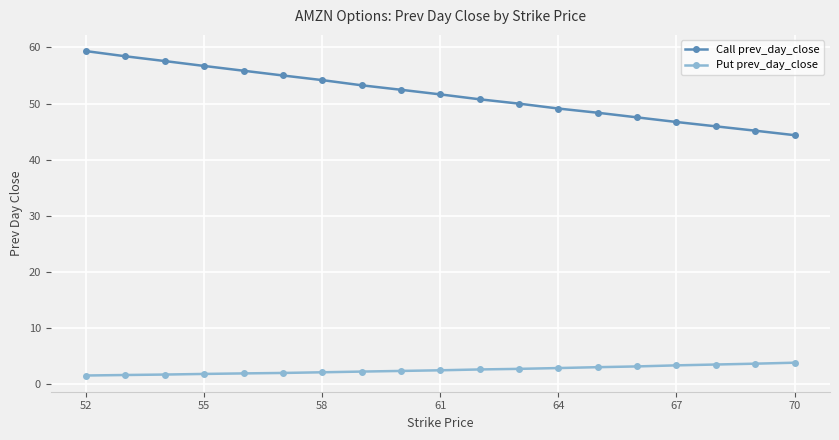

What is the value of the Put prev_day_close point at the 4th from the left?

1.7